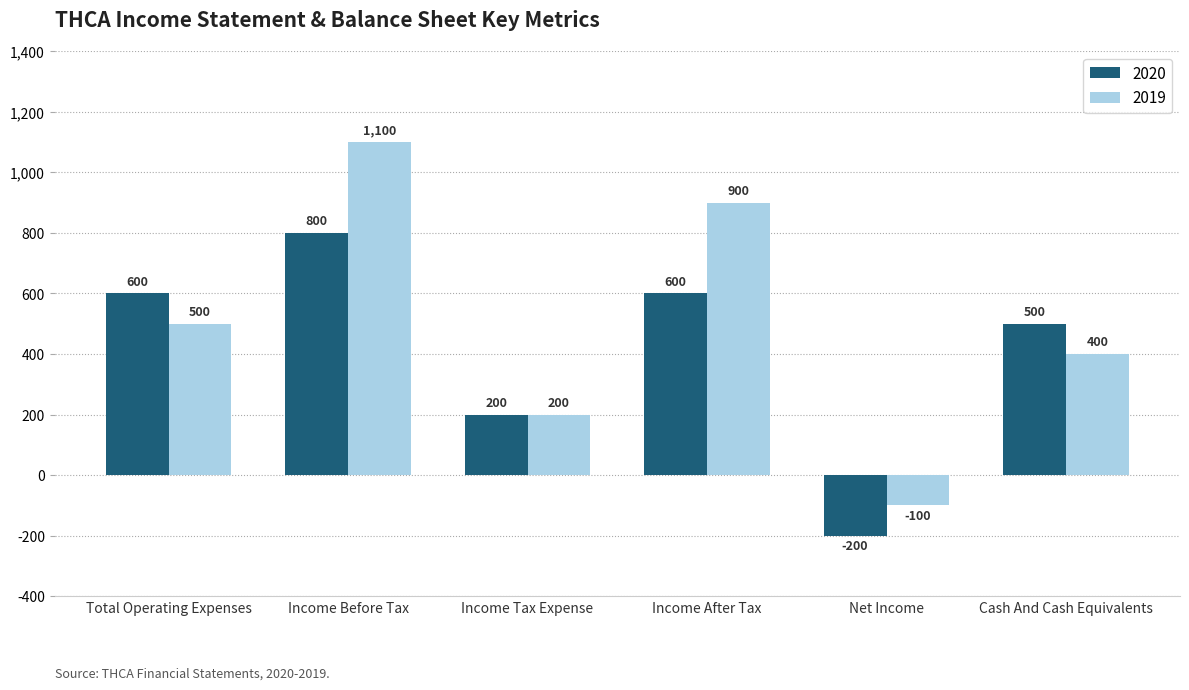

The 2019 series shows 209 at Cash And Cash Equivalents. True or false?

False